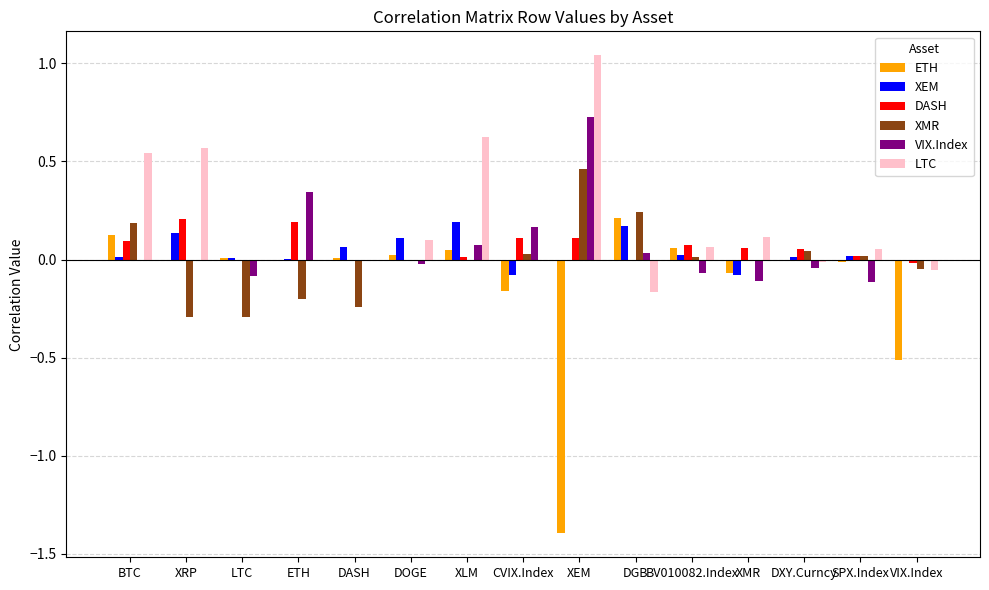

Between BV010082.Index and VIX.Index, which series saw the biggest shift?

ETH